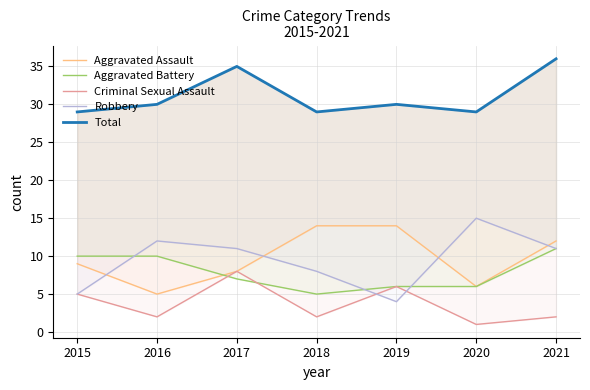

Reading left to right, transcribe all the data shown in this chart.

Aggravated Assault: 9	5	8	14	14	6	12
Aggravated Battery: 10	10	7	5	6	6	11
Criminal Sexual Assault: 5	2	8	2	6	1	2
Robbery: 5	12	11	8	4	15	11
Total: 29	30	35	29	30	29	36